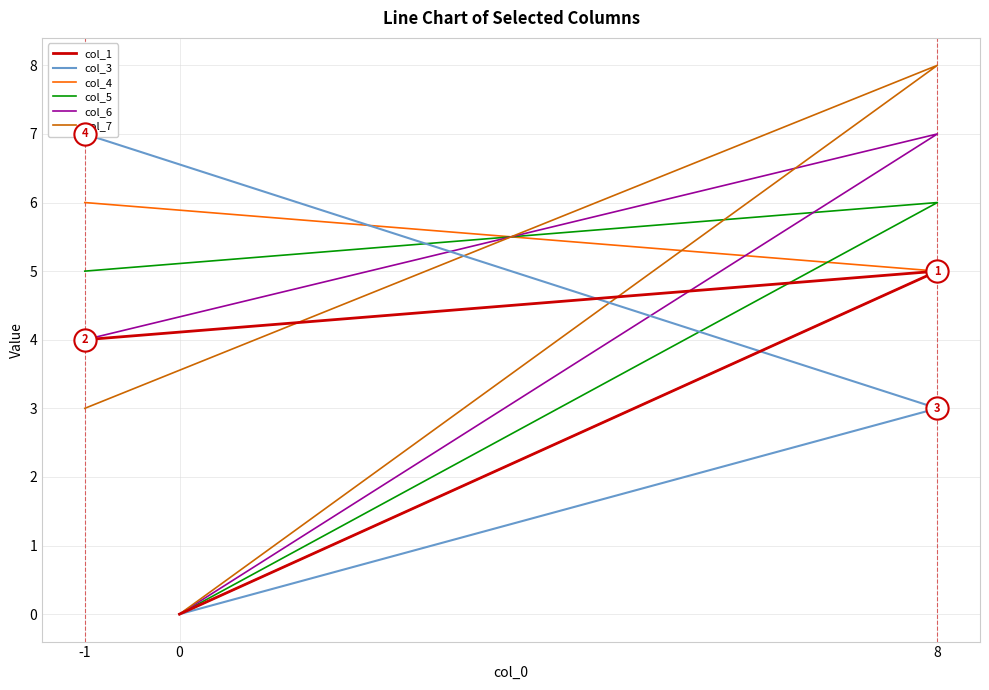

What is the highest value of the col_6 series?

7